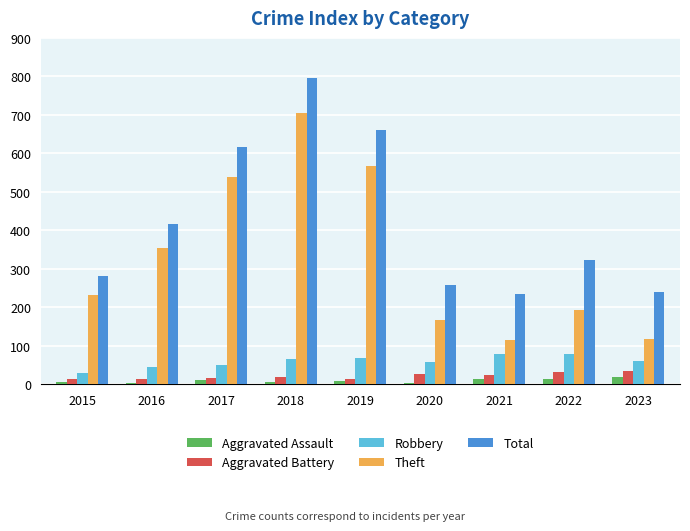

Read the Aggravated Assault value at 2019.

8